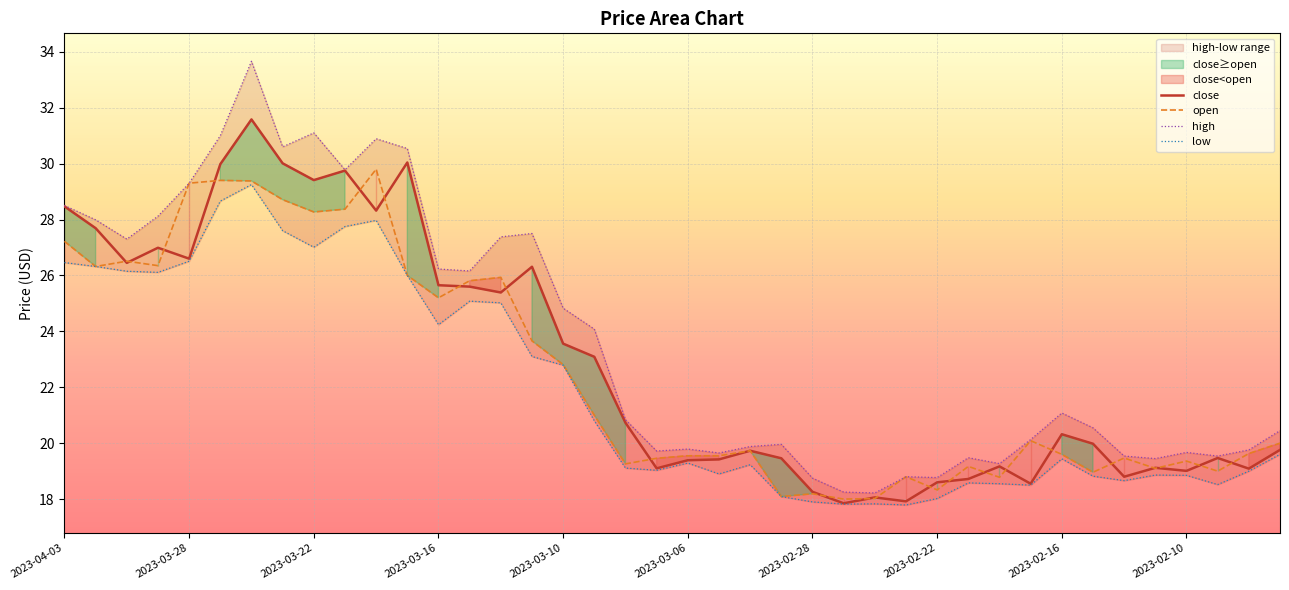

The value of open at 2023-03-10 is 22.8. True or false?

True